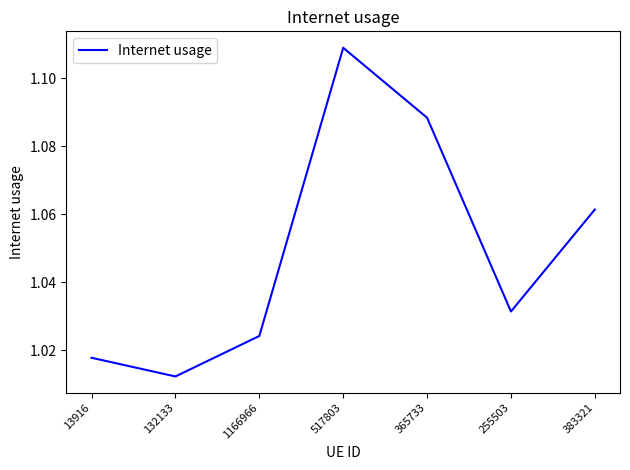

What is the difference between the values at 365733 and 132133?

0.1